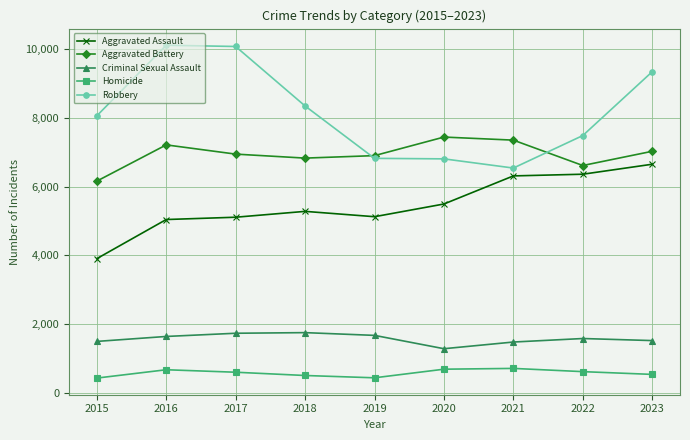

What is the value of the Aggravated Battery point at the 2nd from the left?

7210